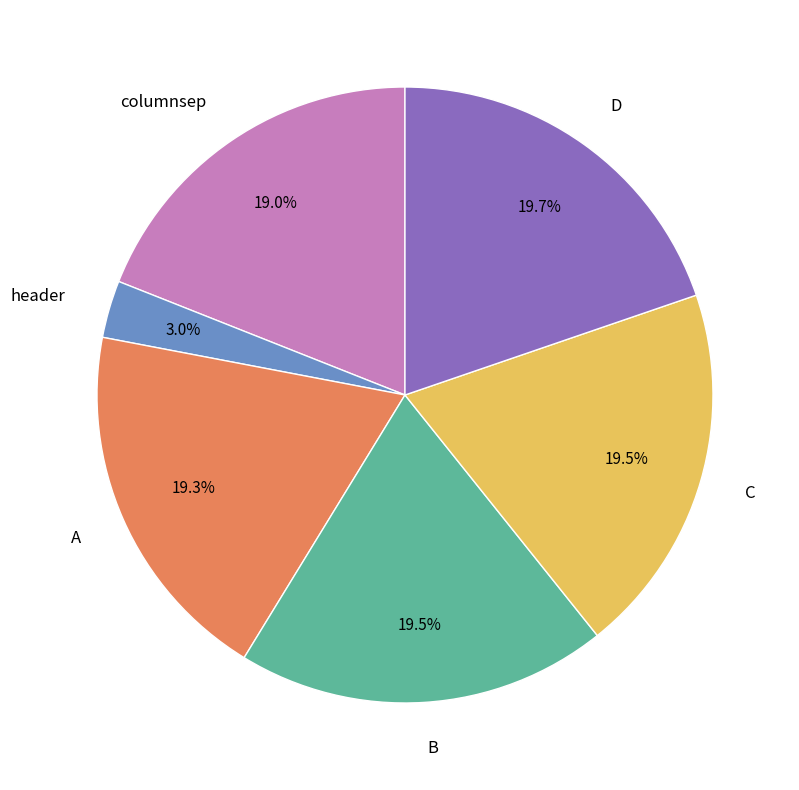

What portion of the pie excludes header?

97.0%